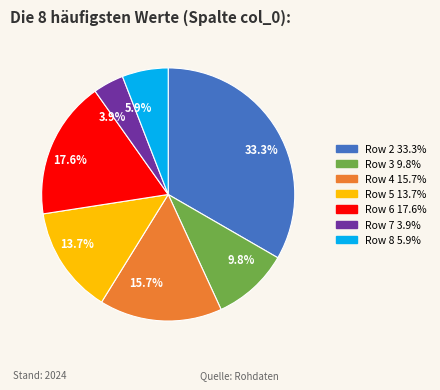

What is the smallest slice in the pie chart?

Row 7 3.9%